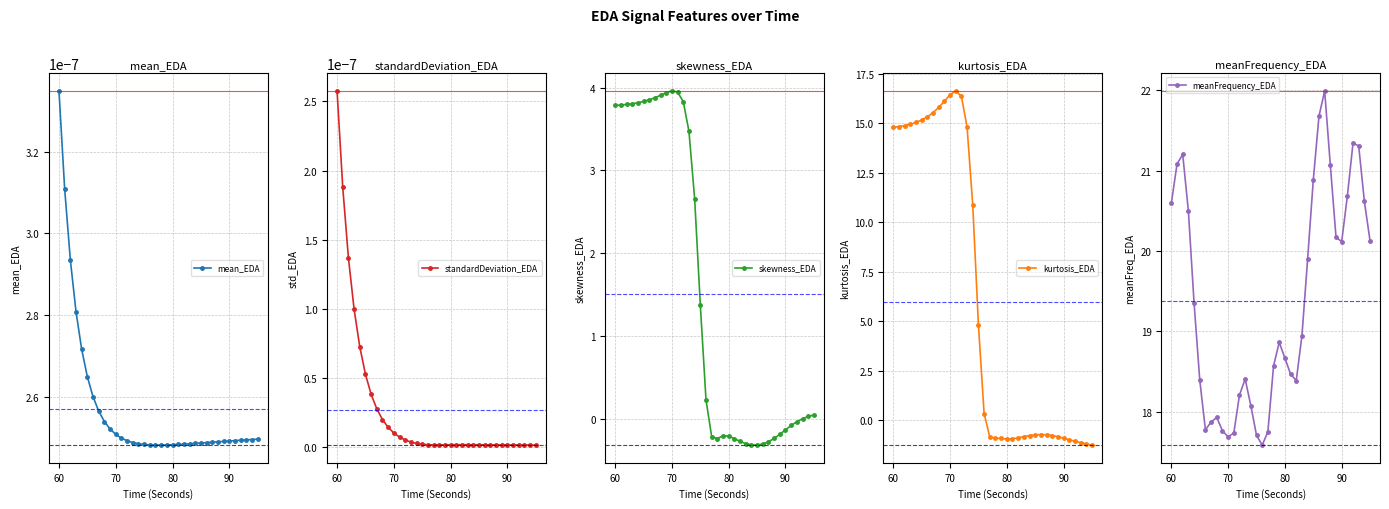

What is the difference between the maximum and minimum values in the meanFrequency_EDA series?

4.4